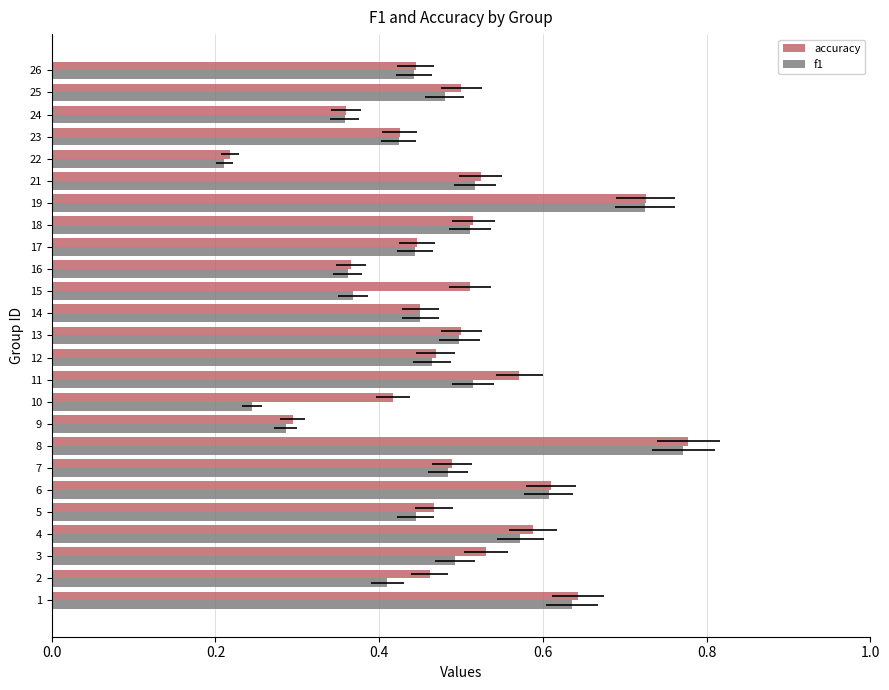

Reading left to right, list all the values displayed in this chart.

accuracy: 0.6	0.5	0.5	0.6	0.5	0.6	0.5	0.8	0.3	0.4	0.6	0.5	0.5	0.5	0.5	0.4	0.4	0.5	0.7	0.5	0.2	0.4	0.4	0.5	0.4
f1: 0.6	0.4	0.5	0.6	0.4	0.6	0.5	0.8	0.3	0.2	0.5	0.5	0.5	0.5	0.4	0.4	0.4	0.5	0.7	0.5	0.2	0.4	0.4	0.5	0.4